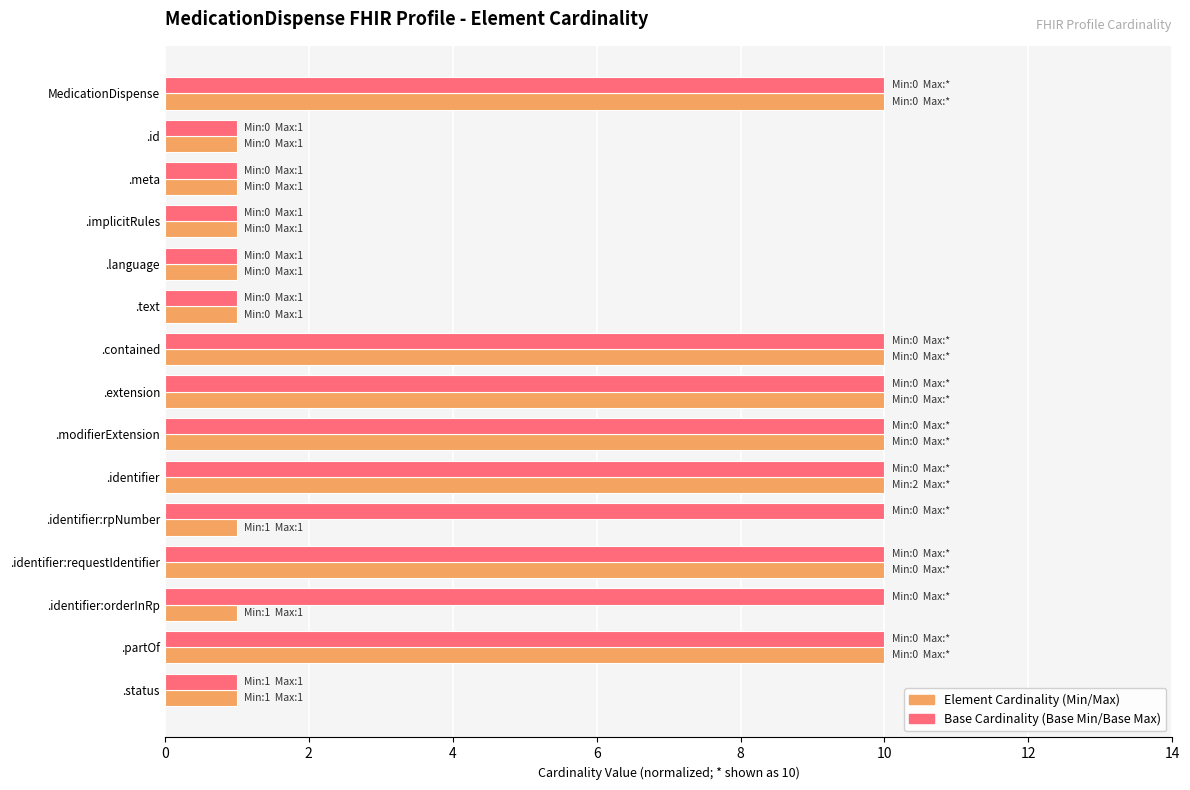

What is the greatest value displayed?

10